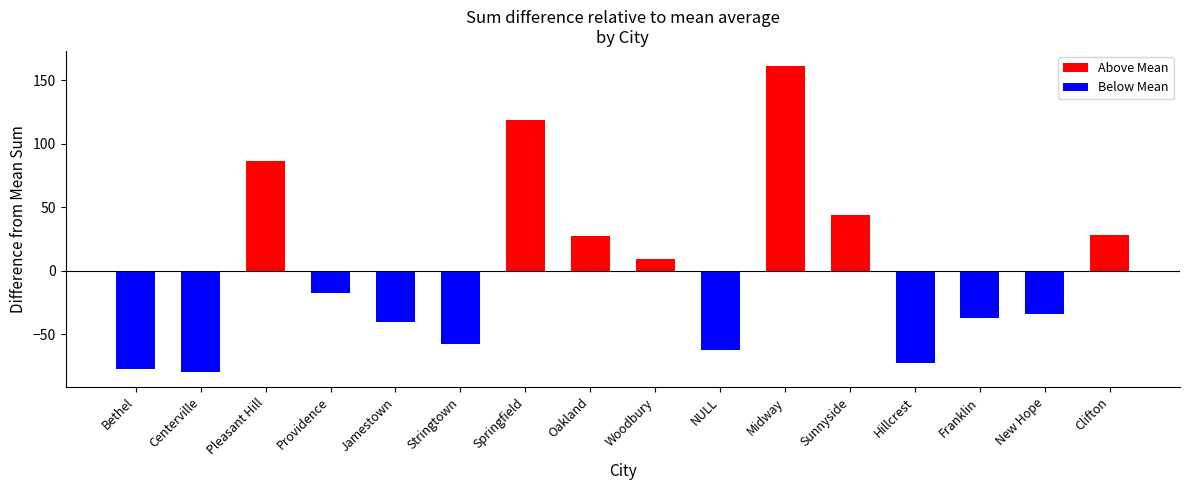

What position from the left is New Hope?

15